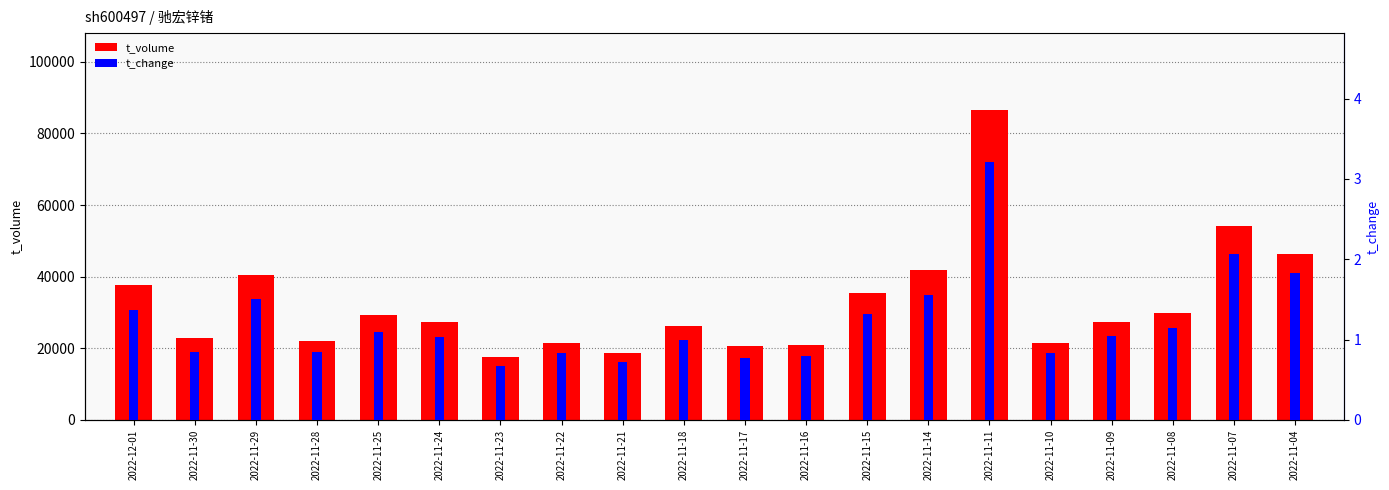

What is the difference between the t_change values at 2022-11-24 and 2022-12-01?

0.3